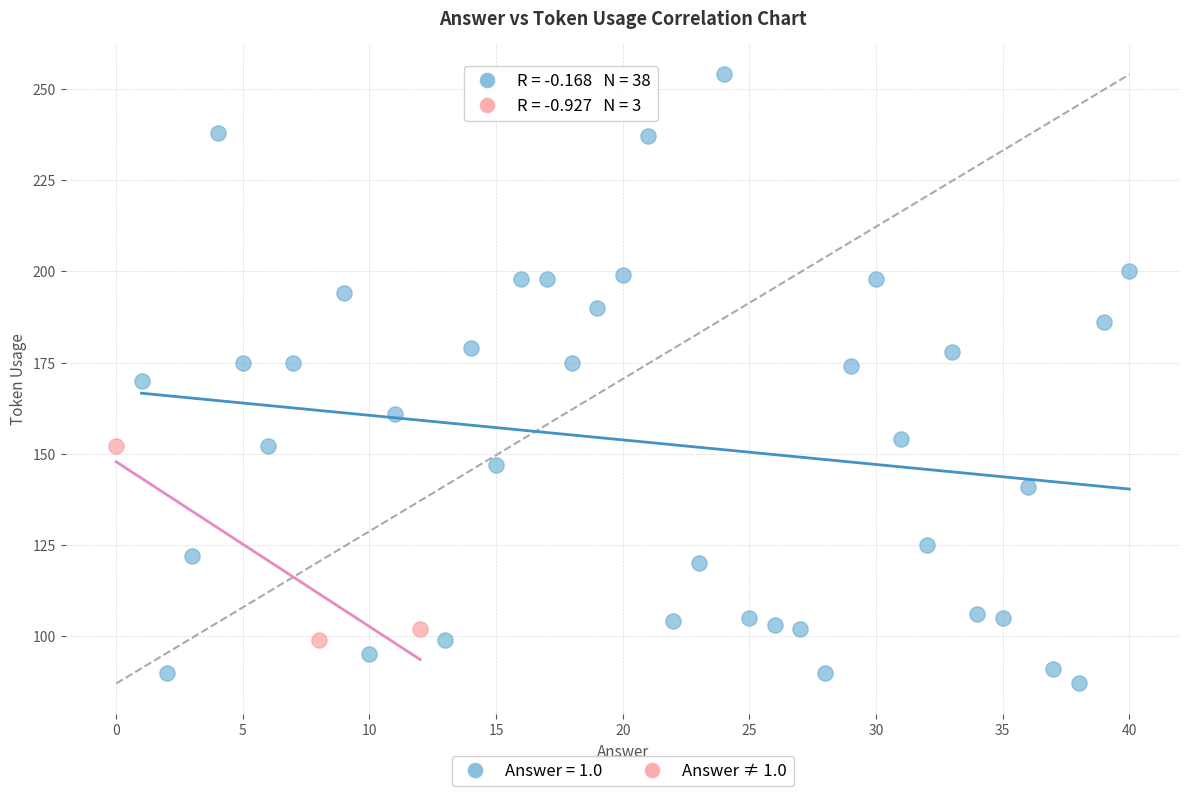

Which series has the largest Y range (max minus min)?

Answer = 1.0